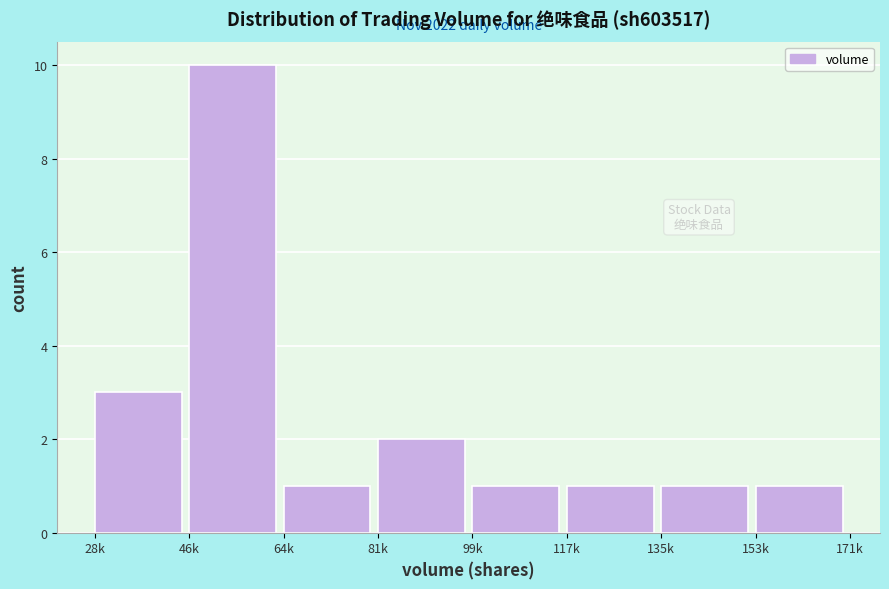

Reading left to right, extract all data points from this chart.

28k=3	46k=10	64k=1	81k=2	99k=1	117k=1	135k=1	153k=1